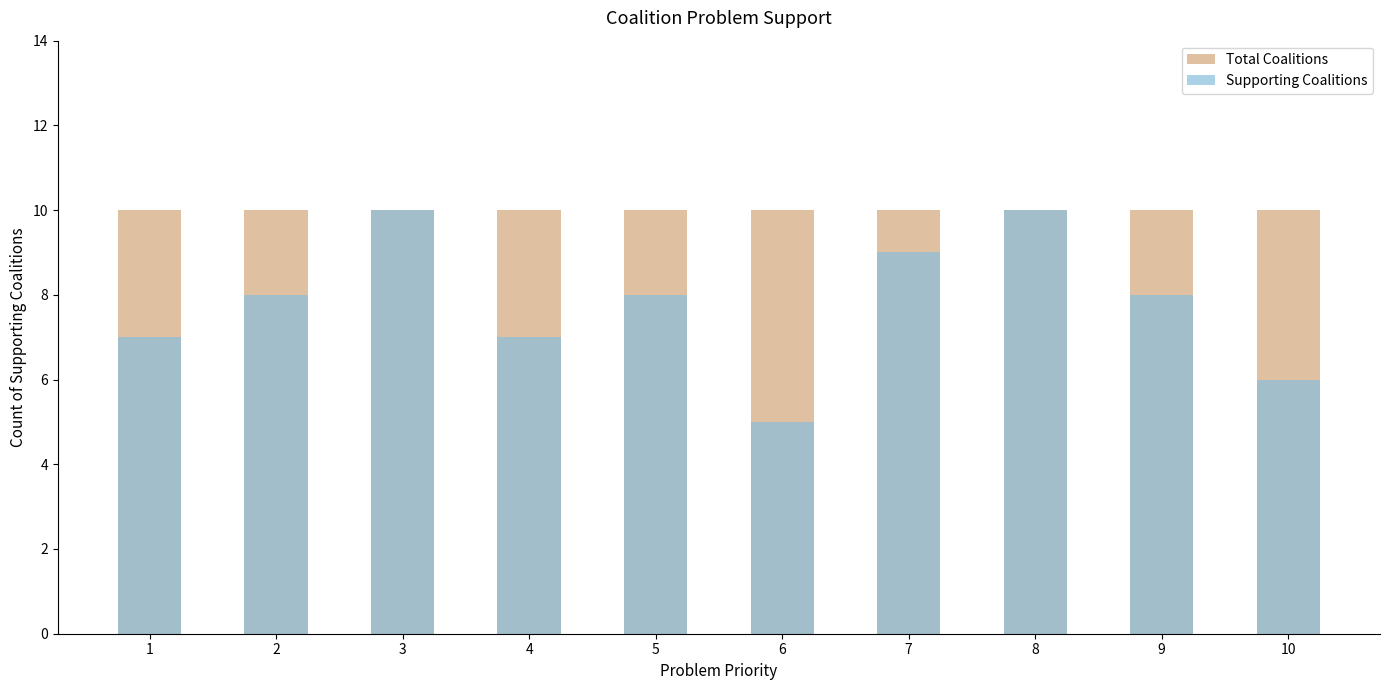

Where does the Supporting Coalitions series first go above 8?

3